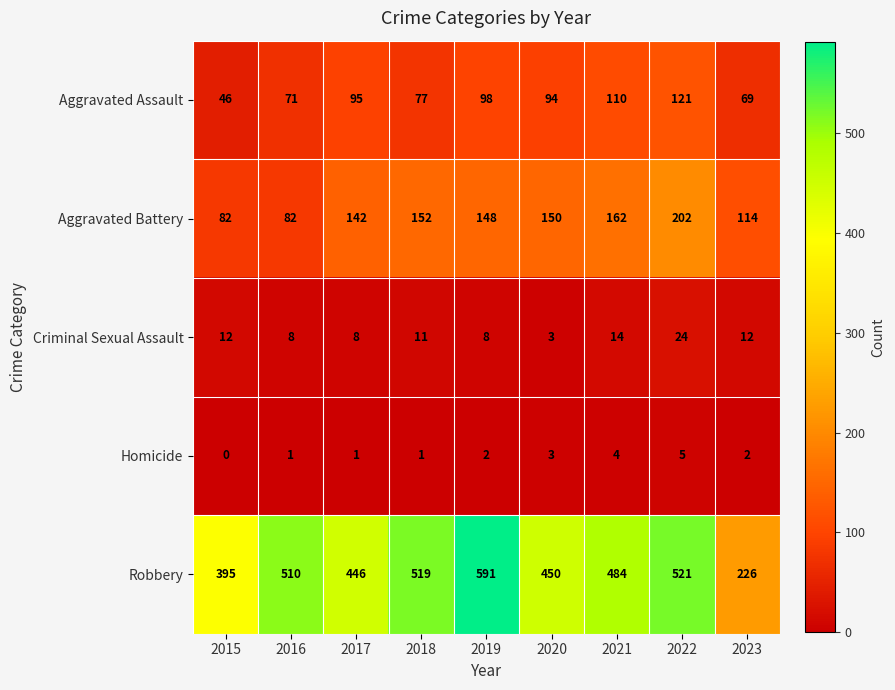

What value does the Robbery series have at 2020?

450